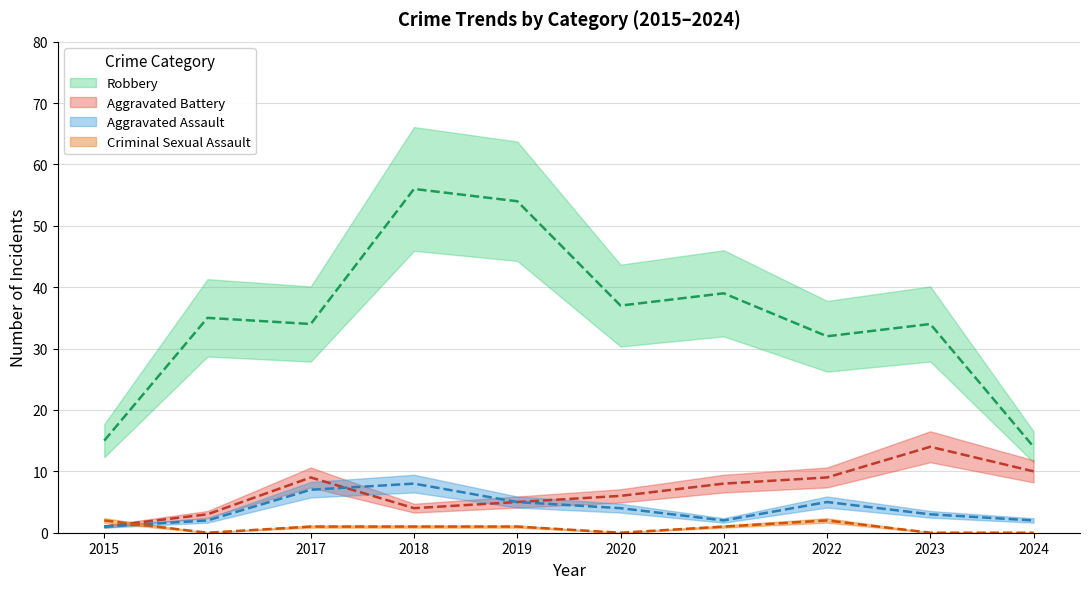

Rank the categories by Aggravated Assault value from highest to lowest.

2018, 2017, 2019, 2022, 2020, 2023, 2016, 2021, 2024, 2015